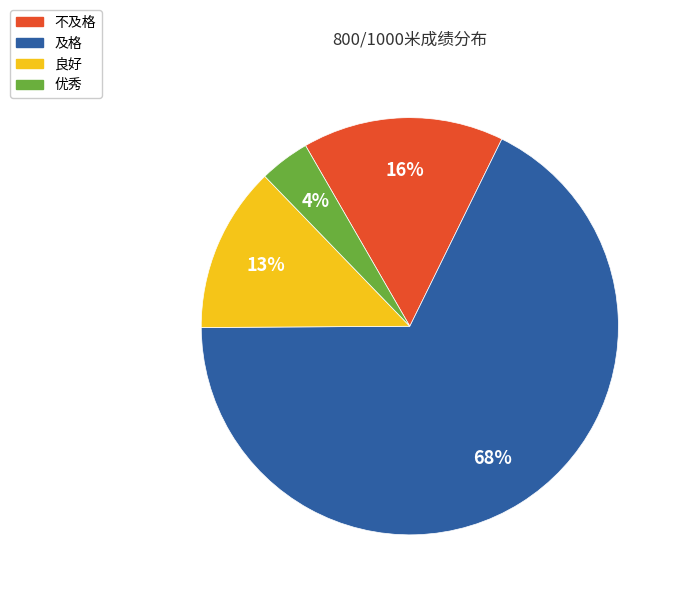

To the nearest percent, what portion does 良好 represent?

13%